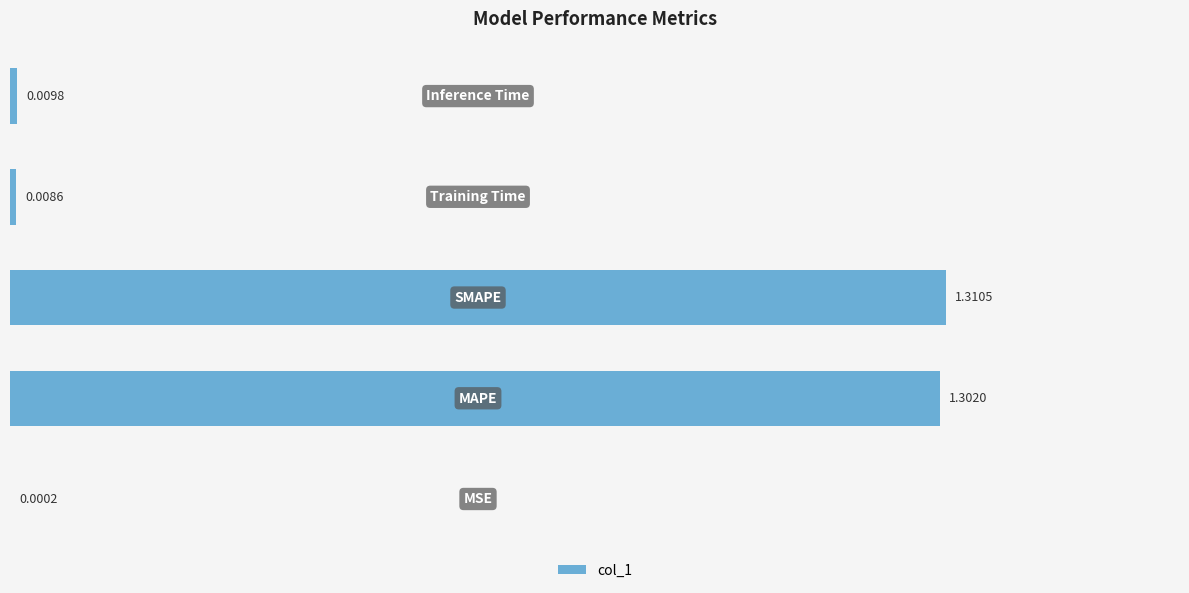

What is the sum of all values?

2.6